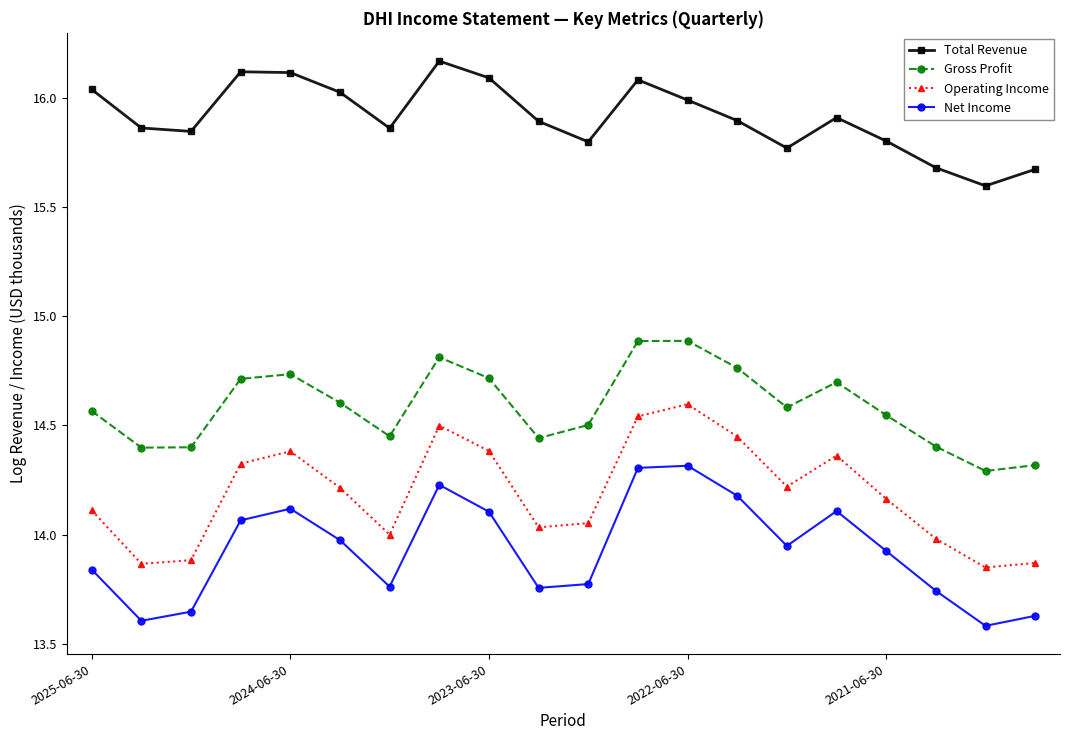

List the series in order of their peak value, highest first.

Total Revenue, Gross Profit, Operating Income, Net Income